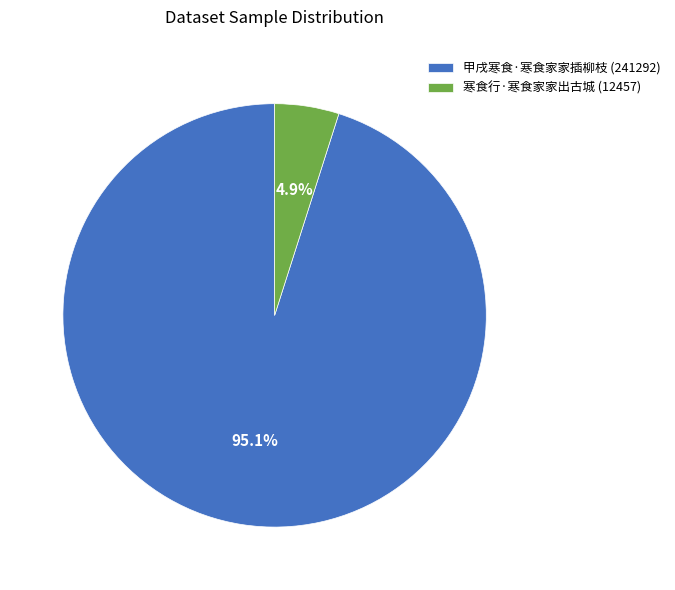

Is there a majority slice in this chart?

Yes